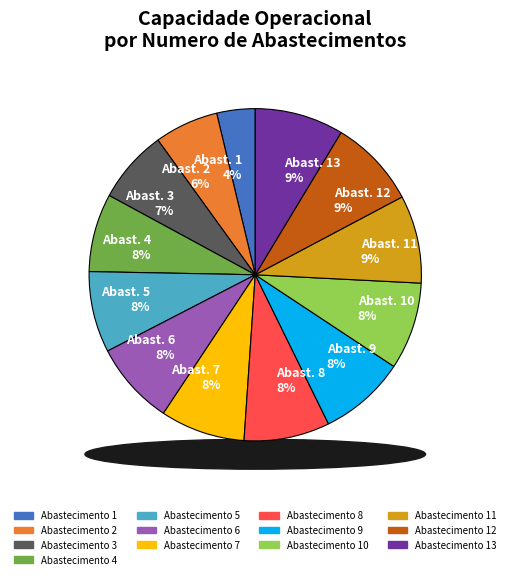

What percentage is NOT represented by 5?

92.1%